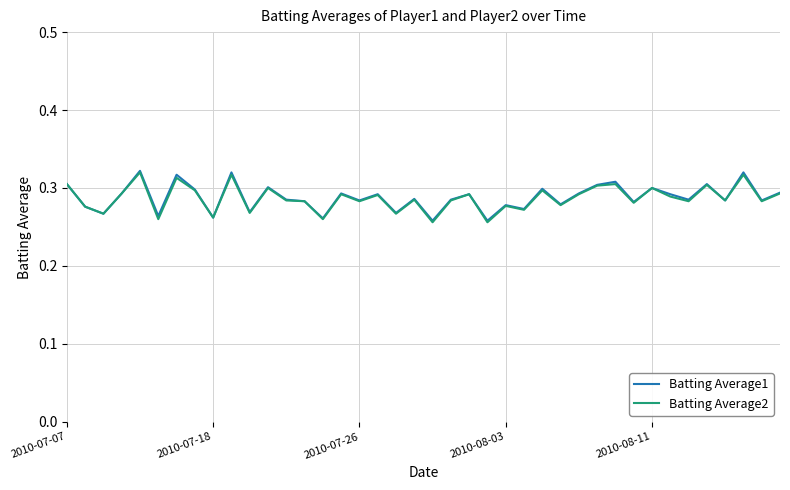

What is the maximum value for Batting Average1?

0.3